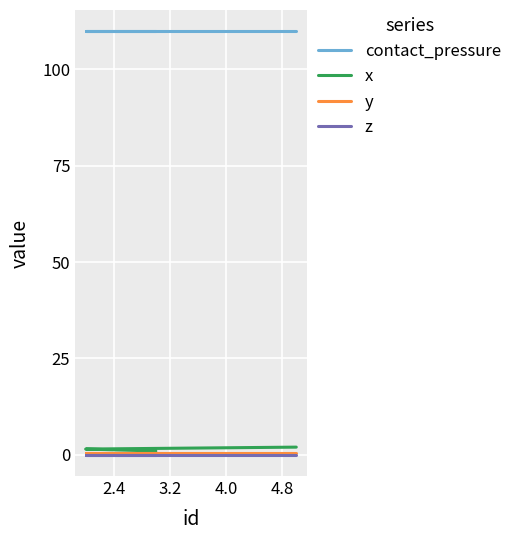

The contact_pressure series shows 72.7 at 1.6. True or false?

False